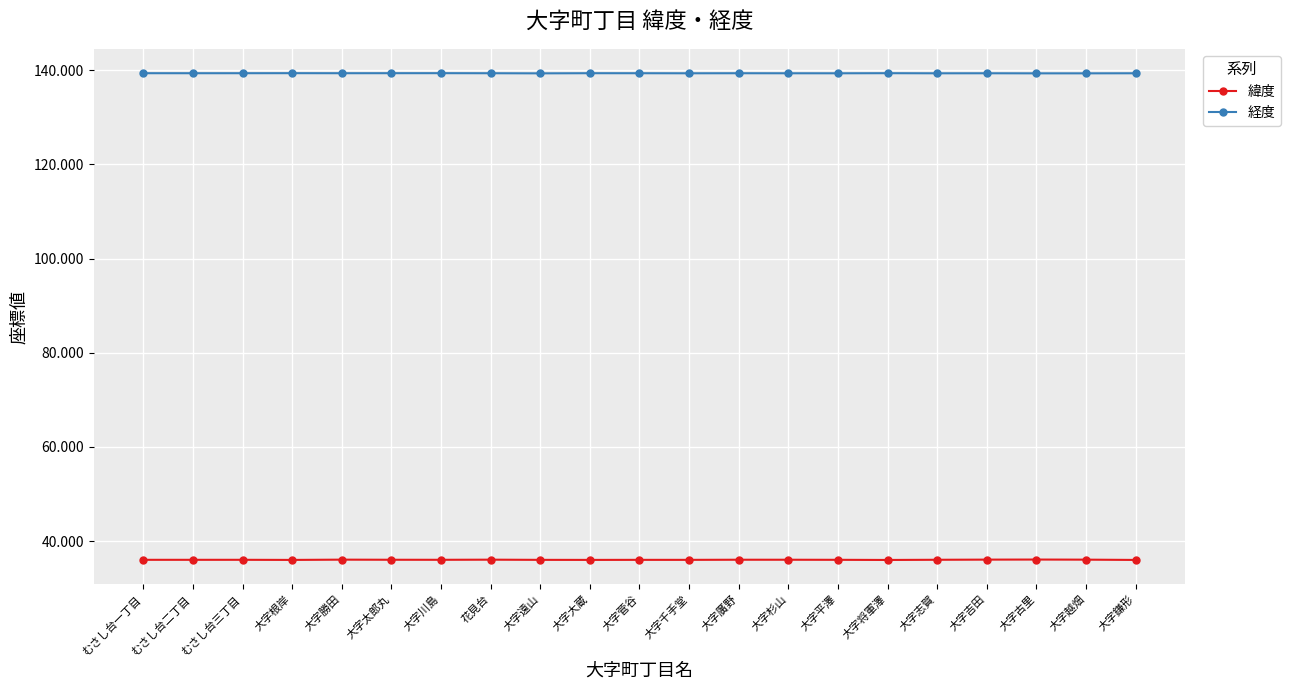

List the series in order of their overall mean, highest first.

経度, 緯度